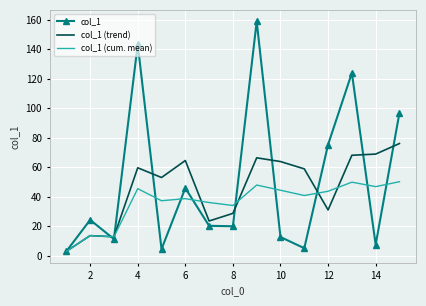

Which series has the largest range (max minus min)?

col_1